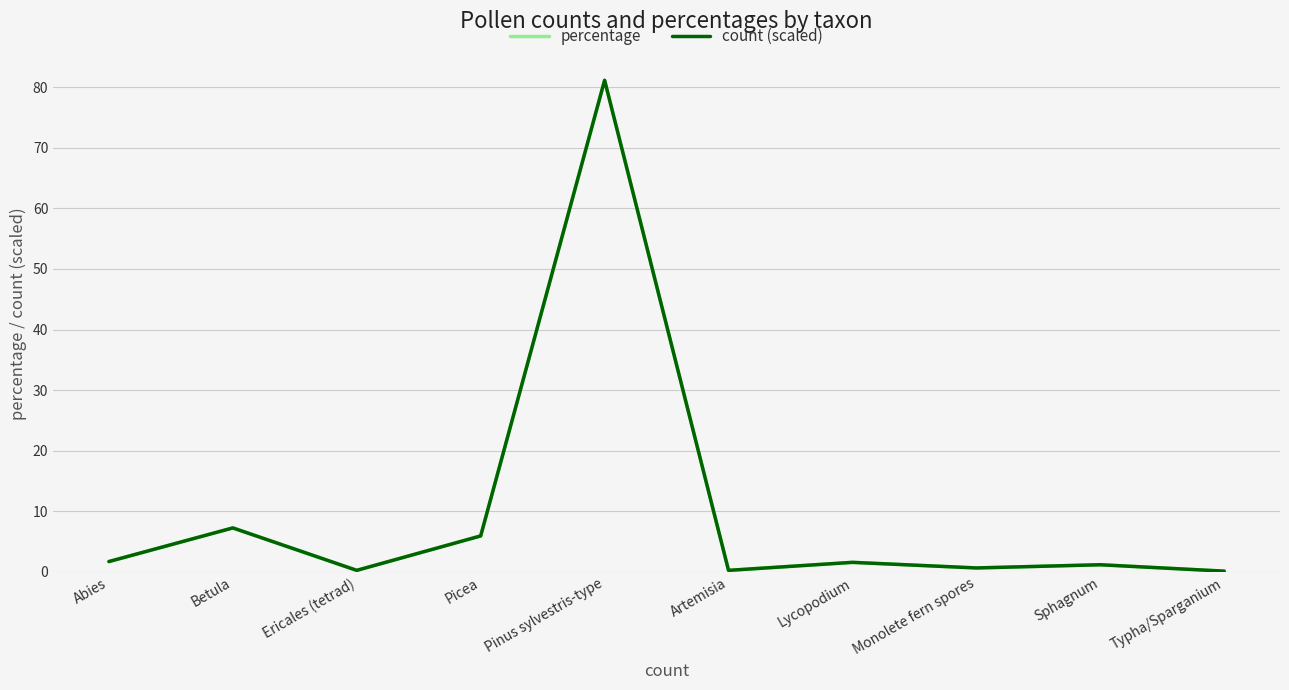

Is this an area chart (filled region under the line)?

No